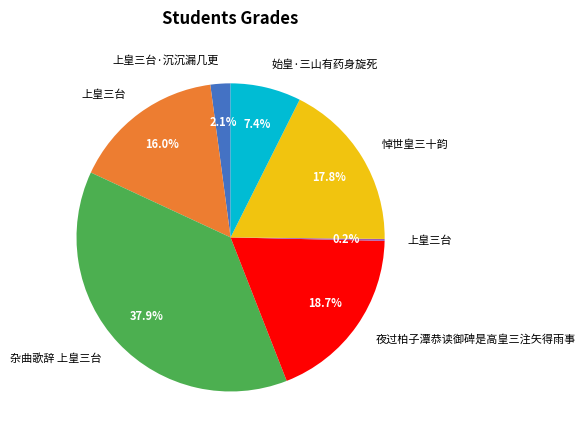

Is there a majority slice in this chart?

No